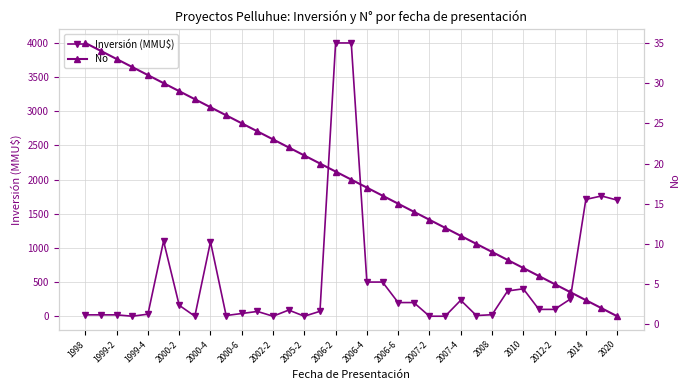

How many times do No and Inversión (MMU$) cross each other?

11